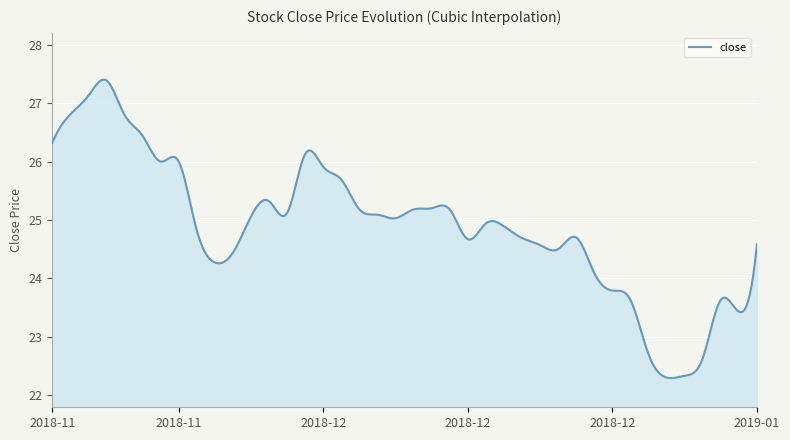

What is the minimum value shown in the chart?

22.3